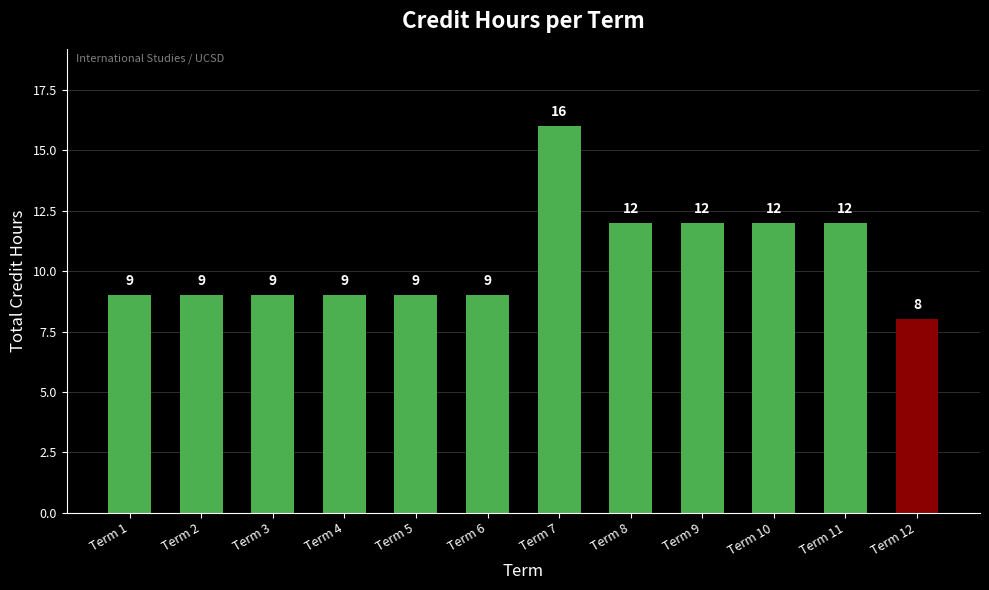

What is the value of the 4th bar from the left?

9